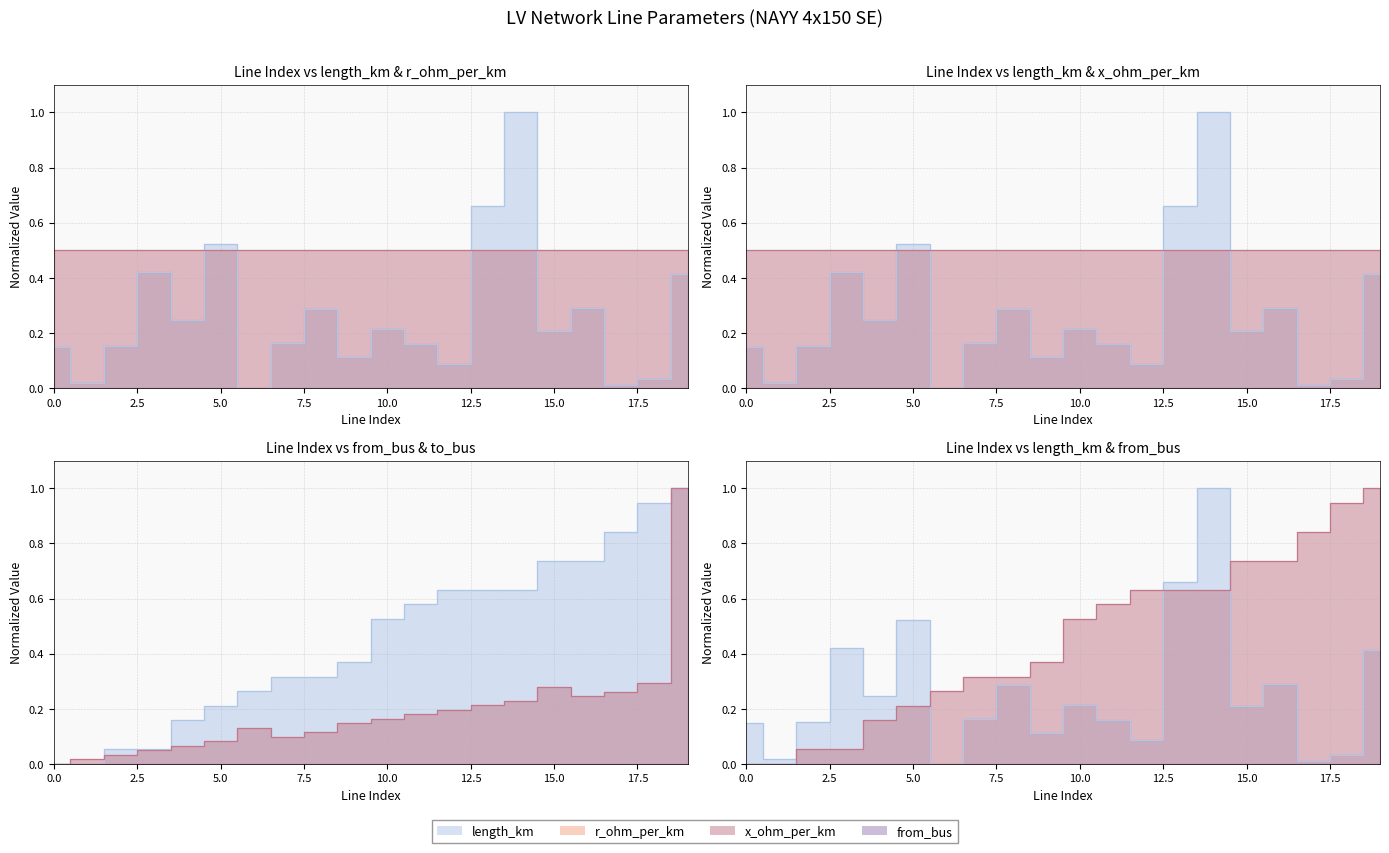

True or false: from_bus has a value of 0.6 at 14.

True